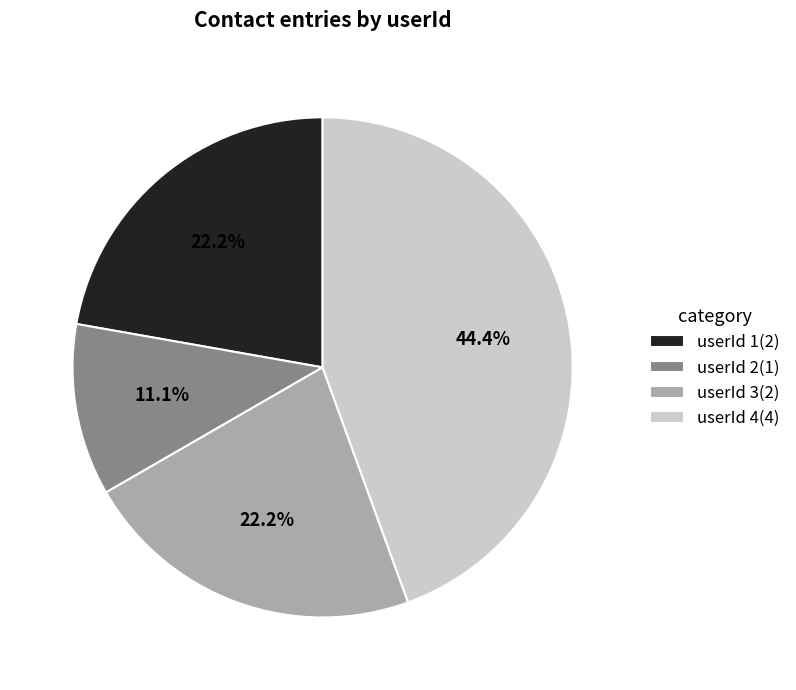

Is there any slice that represents more than half of the pie?

No